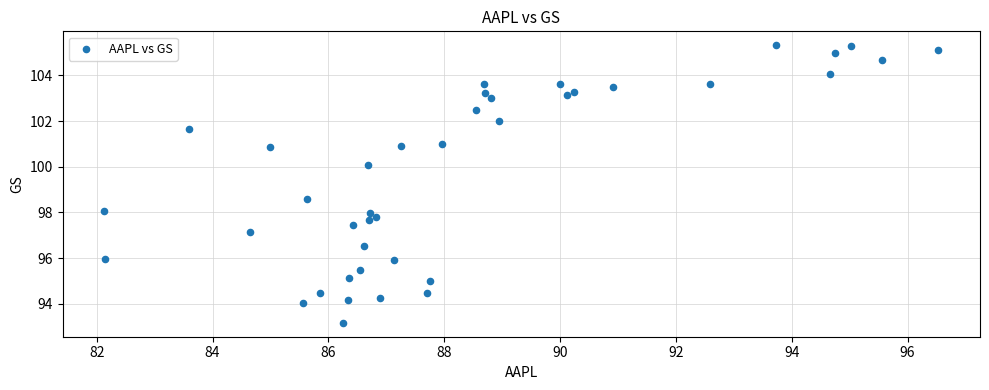

What Y value in the scatter plot is closest to 99?

98.6